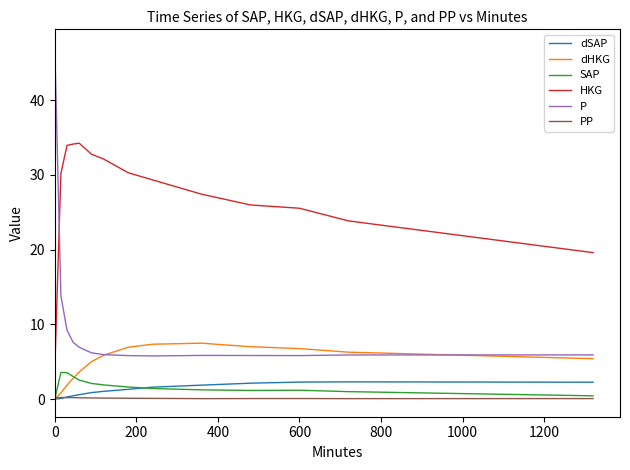

Which series has the widest spread of values?

P